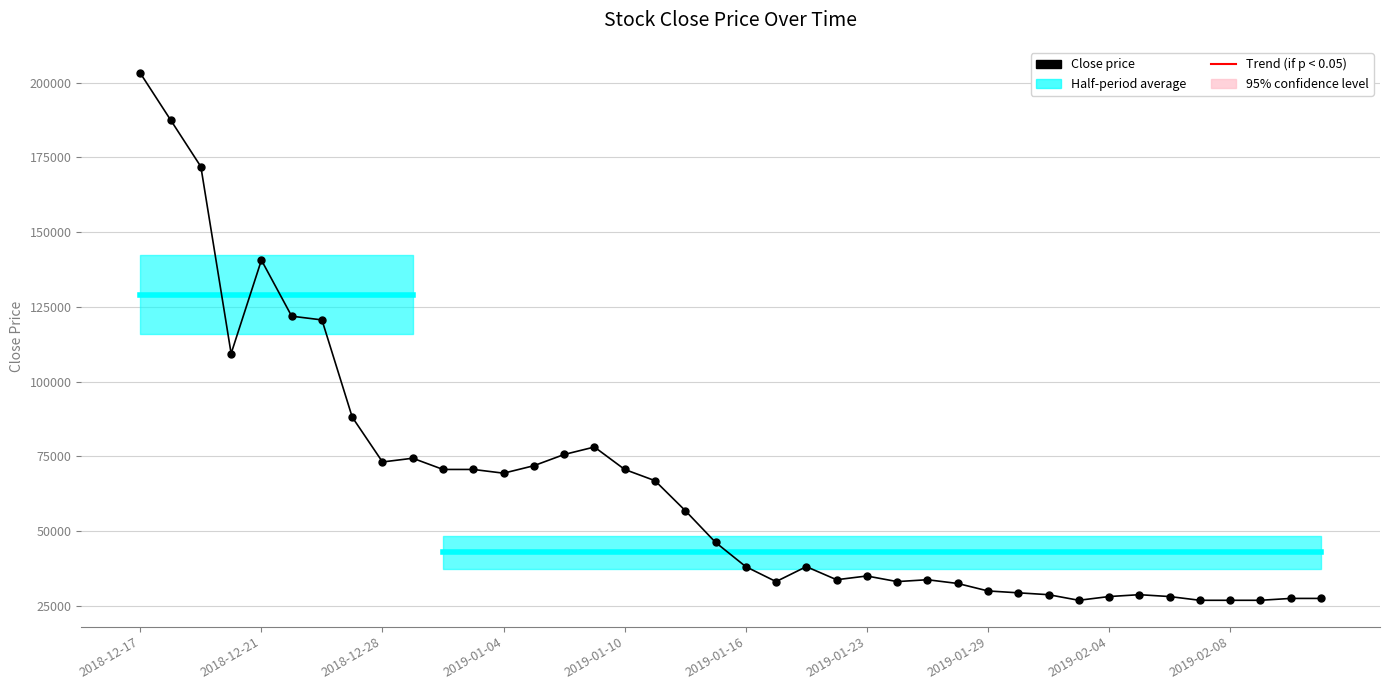

What is the maximum value shown in the chart?

203125